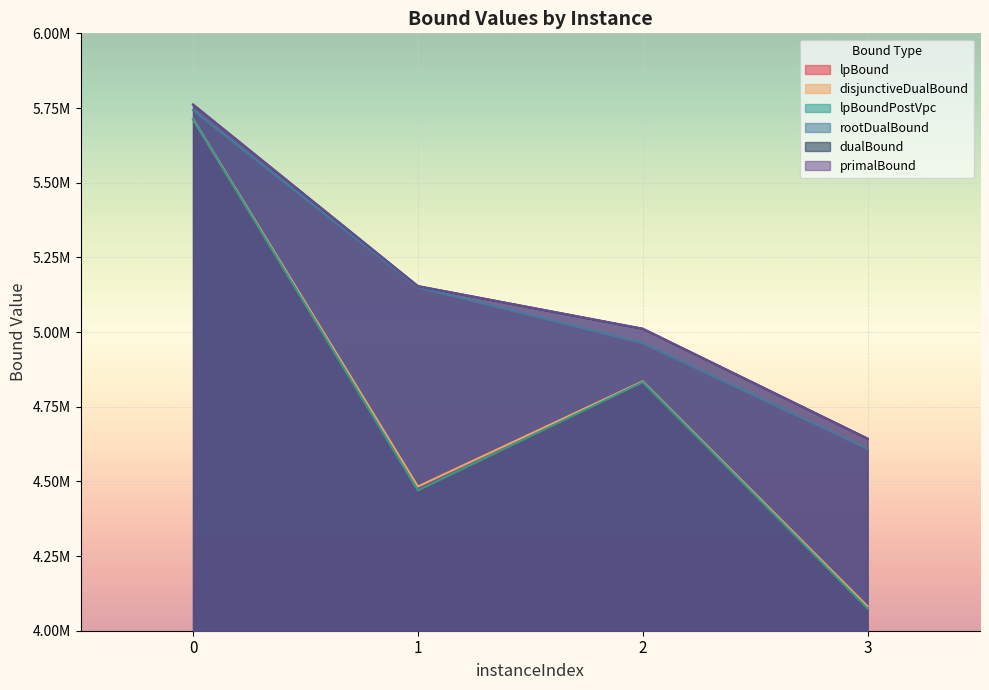

What is the difference between the maximum and minimum values in the disjunctiveDualBound series?

1631614.5